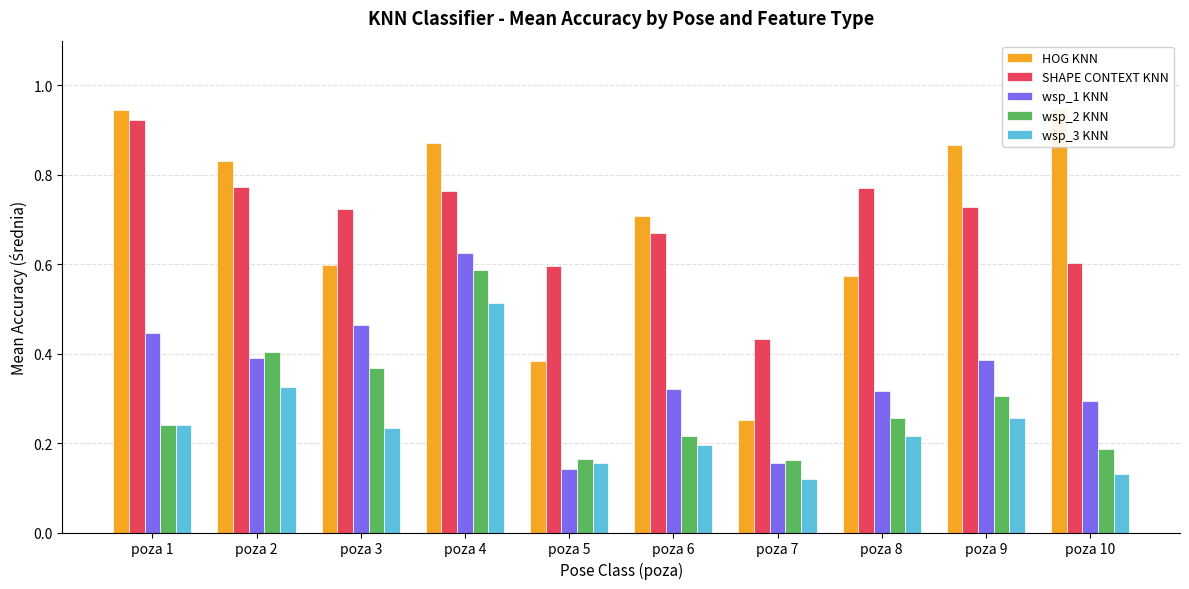

Is it true that wsp_2 KNN equals 0.2 at poza 5?

True